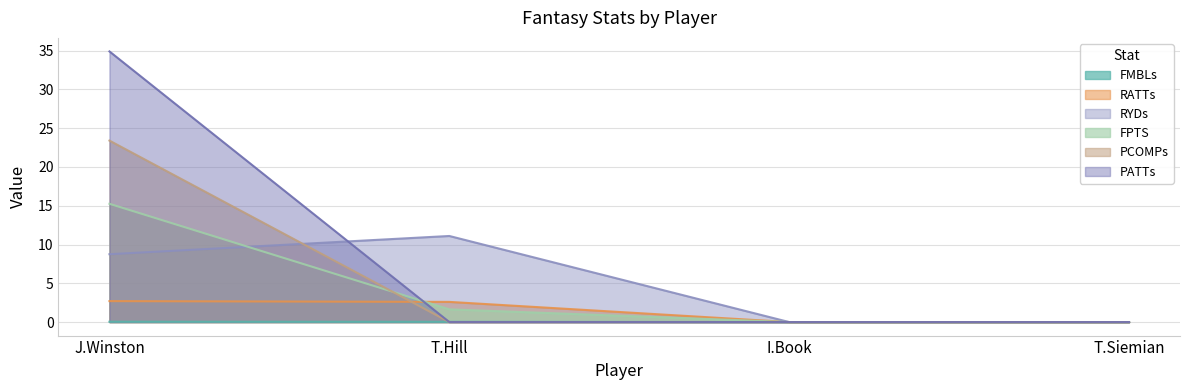

What are all the series names shown in the legend?

FMBLs, RATTs, RYDs, FPTS, PCOMPs, PATTs